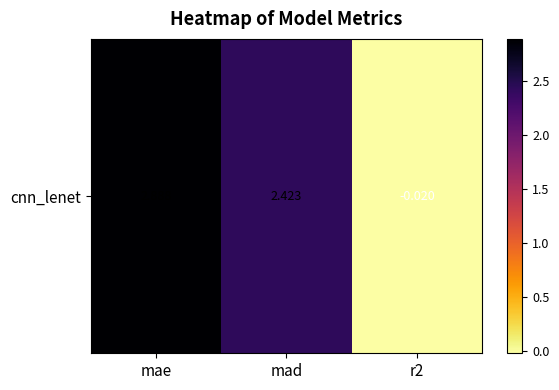

How many negative values are there?

1